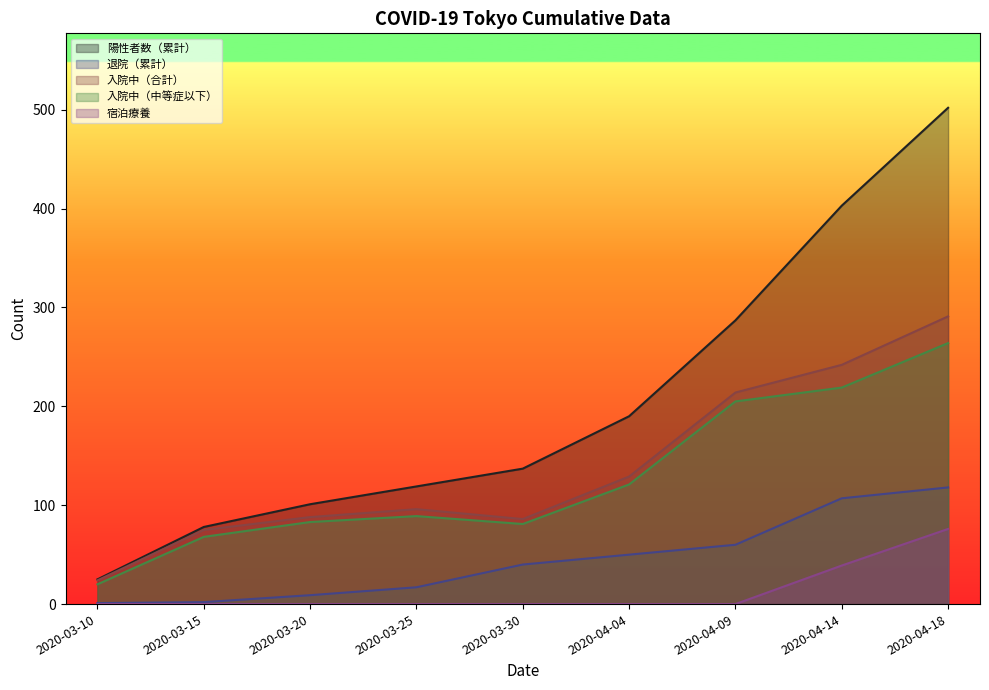

The value of 陽性者数（累計） at 2020-04-18 is 716. True or false?

False